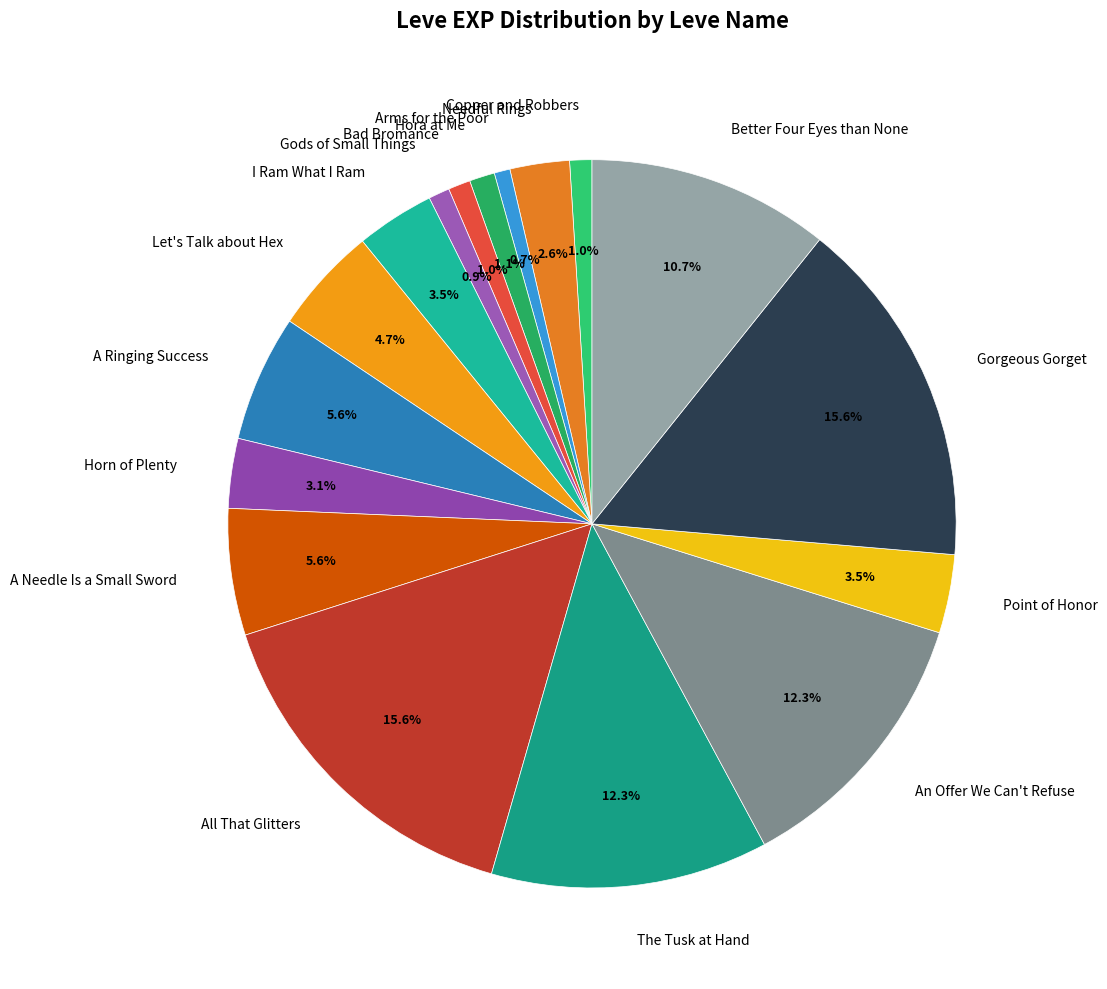

To the nearest percent, what is the average slice percentage?

6%